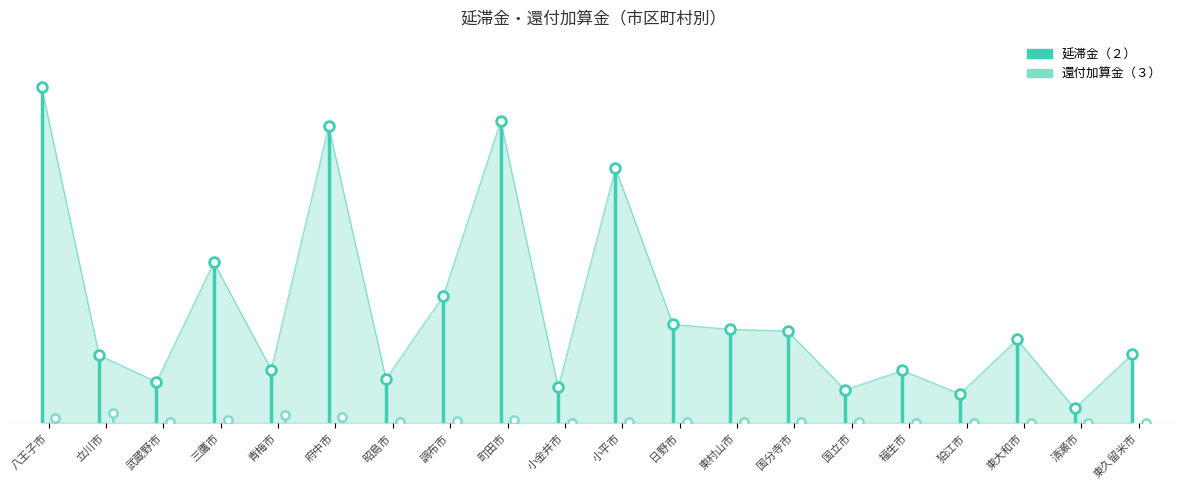

How many lines are shown in the chart?

1